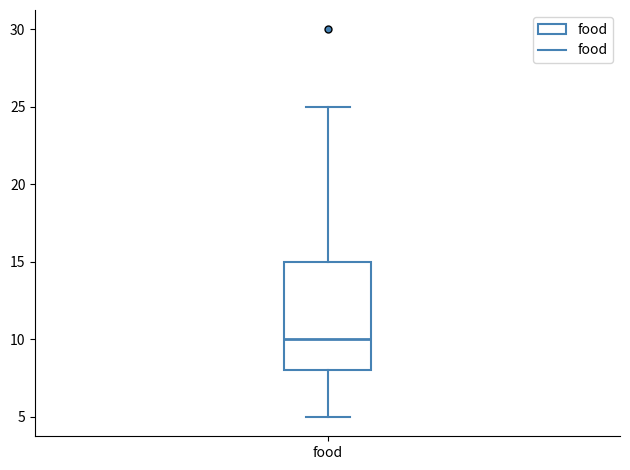

Where does the upper whisker of the box for food end on the y-axis? The values are not printed on the chart, so give them approximately, as read against the axis.

25